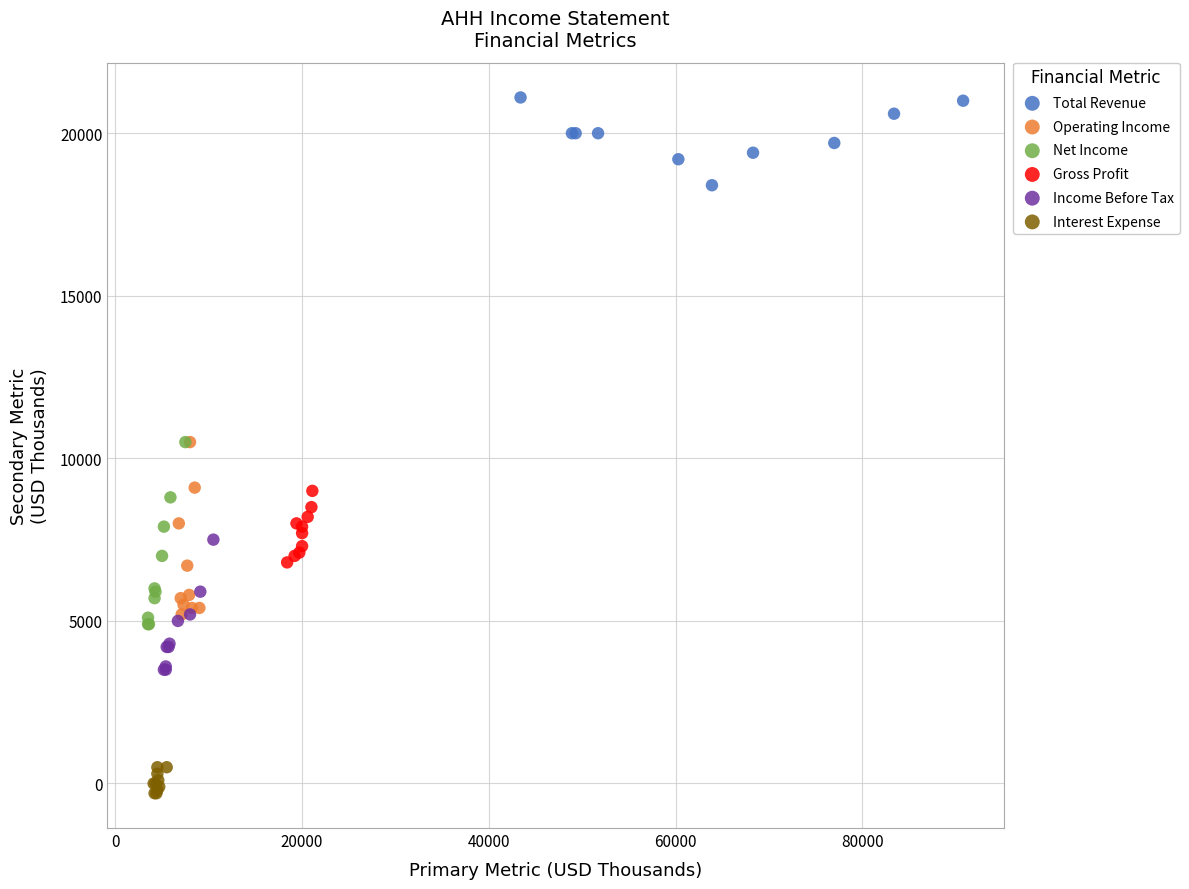

Which series reaches the maximum Y coordinate?

Total Revenue